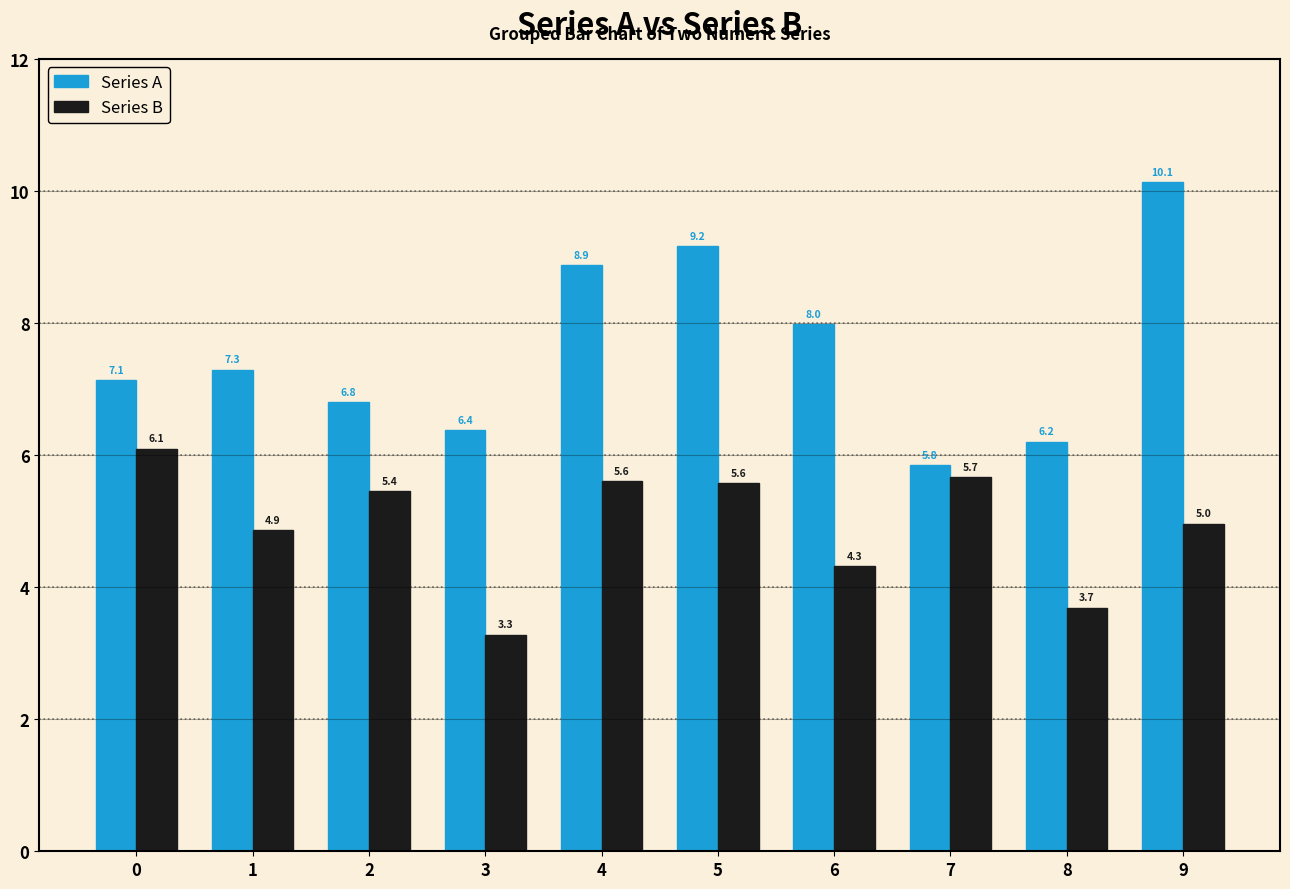

Reading left to right, list all the values displayed in this chart.

Series A: 7.1	7.3	6.8	6.4	8.9	9.2	8.0	5.8	6.2	10.1
Series B: 6.1	4.9	5.4	3.3	5.6	5.6	4.3	5.7	3.7	5.0